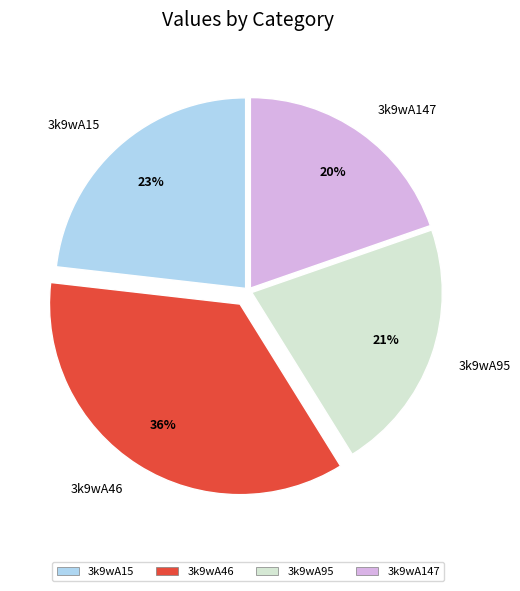

To the nearest percent, what portion does 3k9wA46 represent?

36%